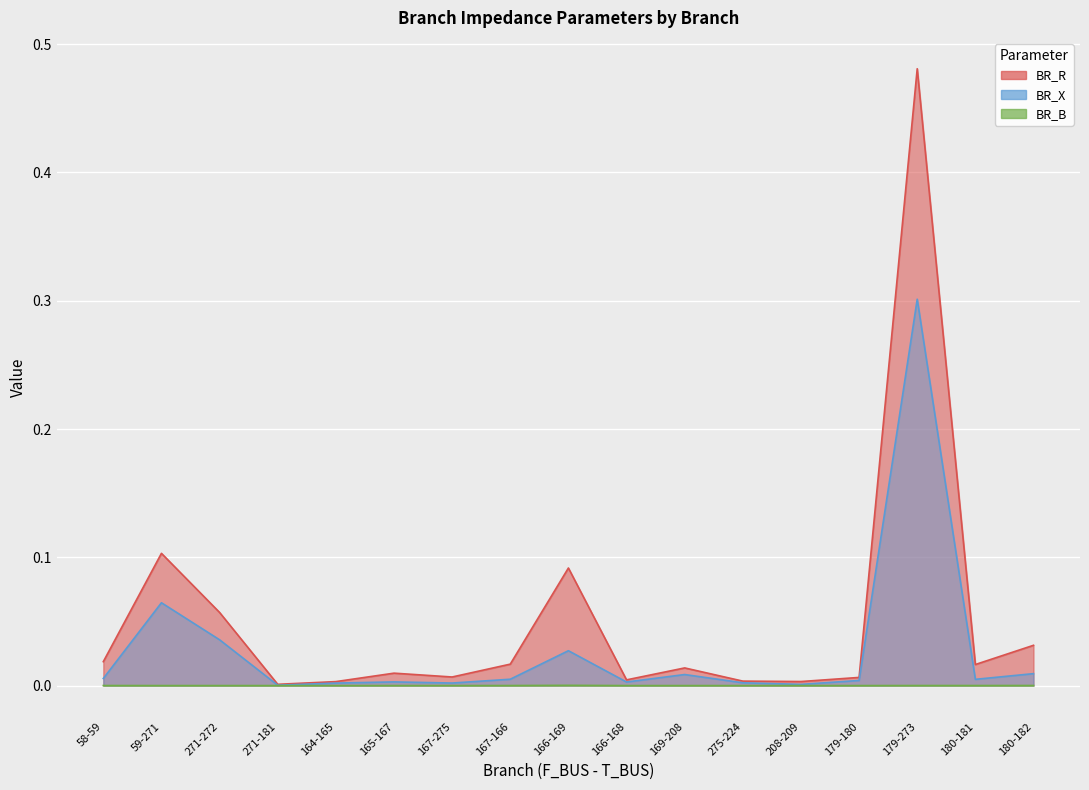

True or false: BR_R has more than 0 interior local peaks.

True